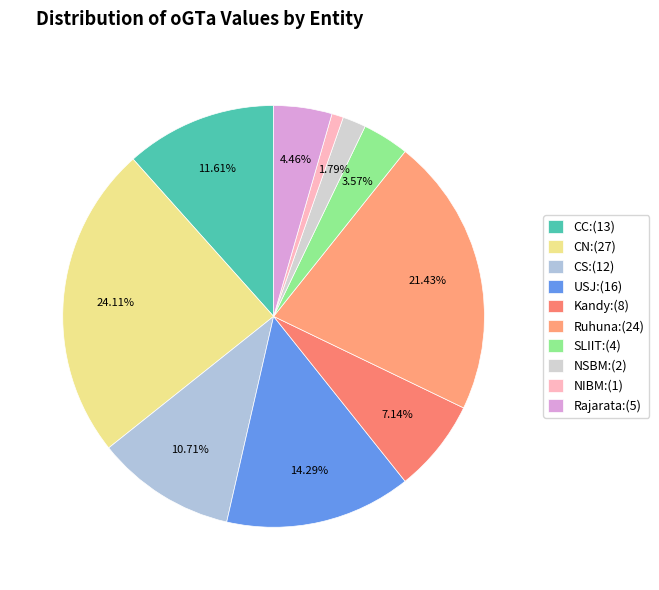

What percentage is the NIBM slice, to the nearest percent?

1%